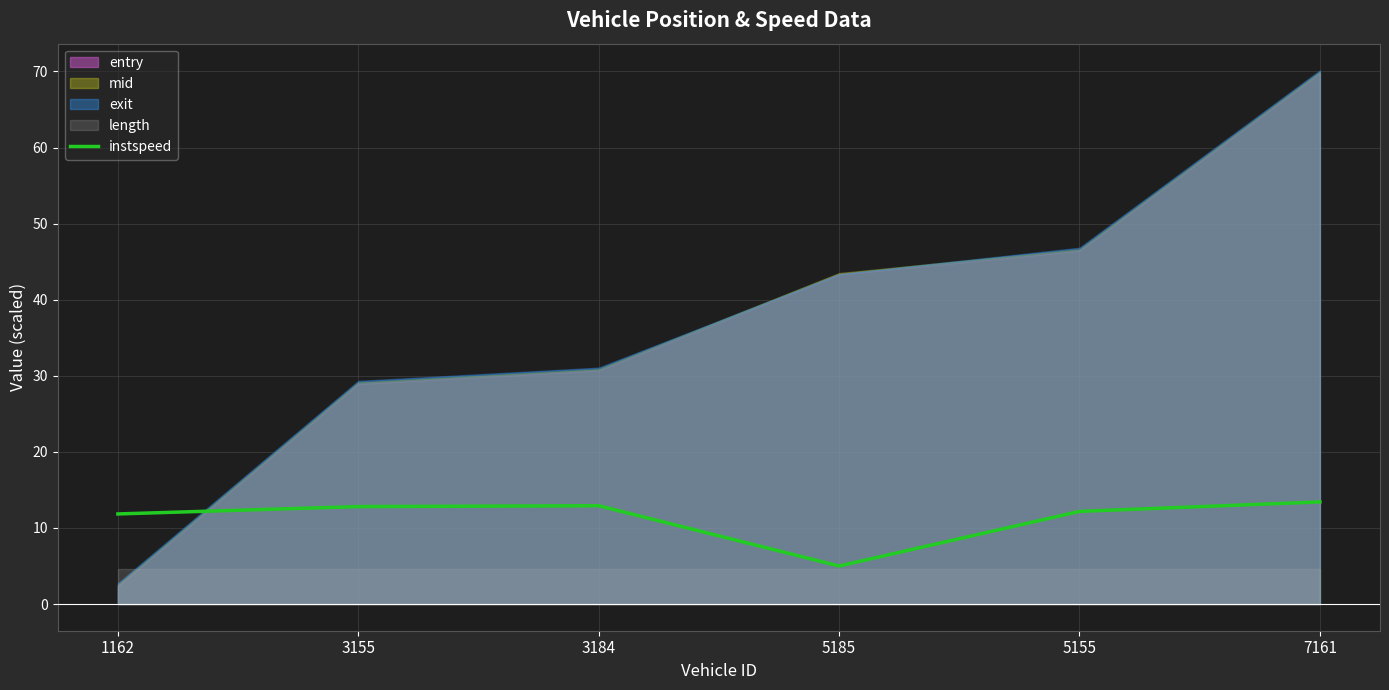

What is the difference between the second highest and minimum values?

7.9